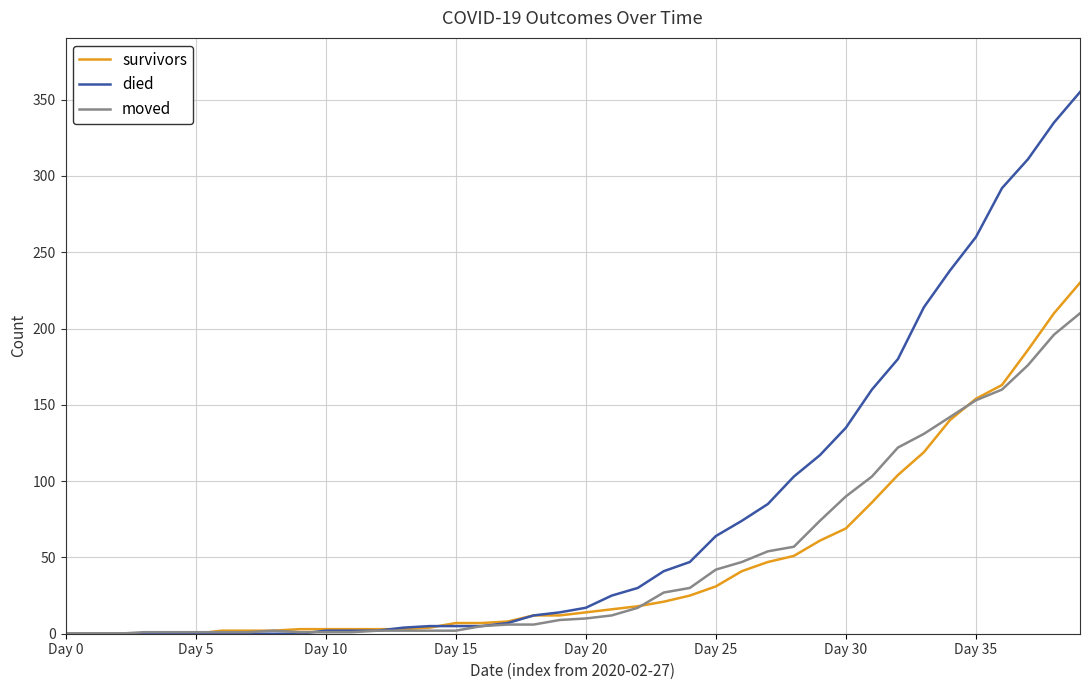

Rank the series by their maximum value, from lowest to highest.

moved, survivors, died